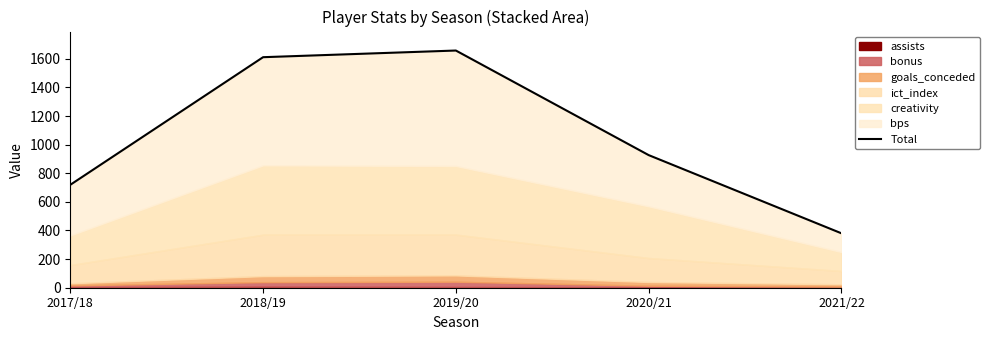

What is the greatest value displayed?

1657.8